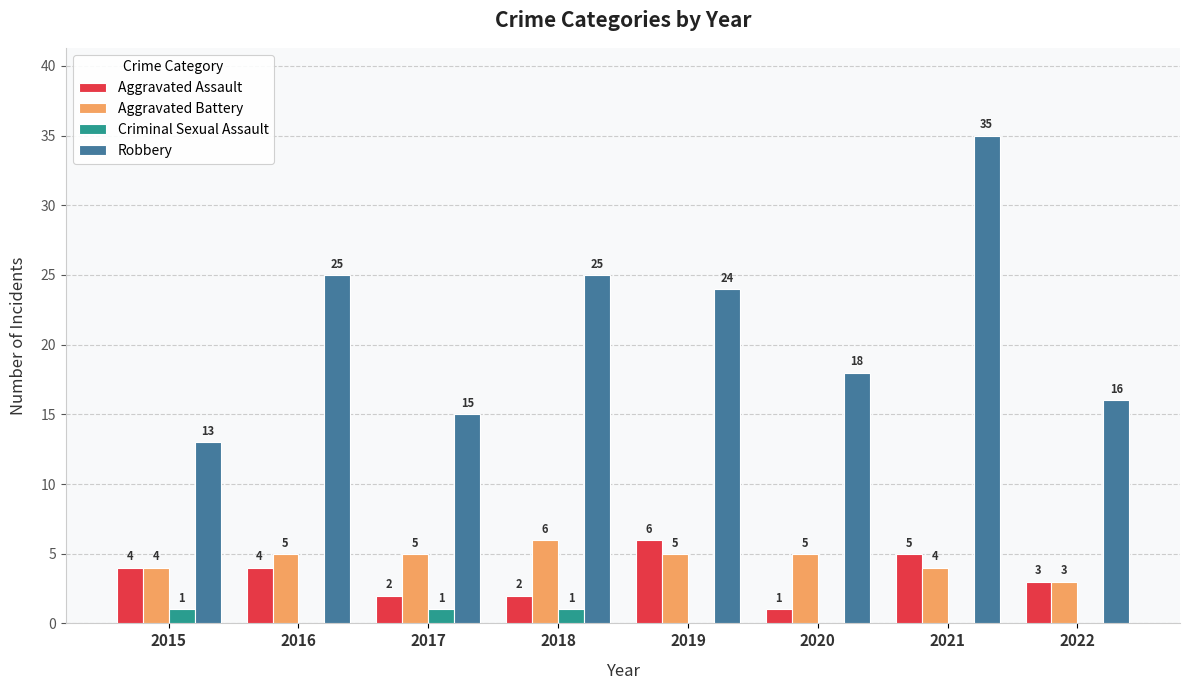

At which category is the sum across all series the highest?

2021